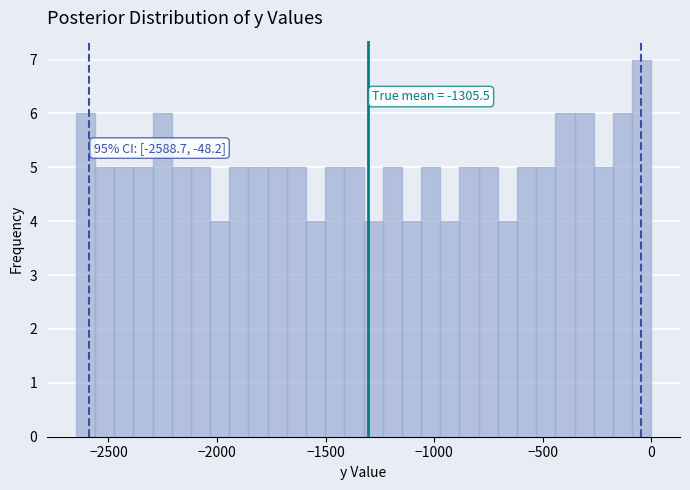

Read against the x-axis, roughly where is the centre of the tallest bar?

-50